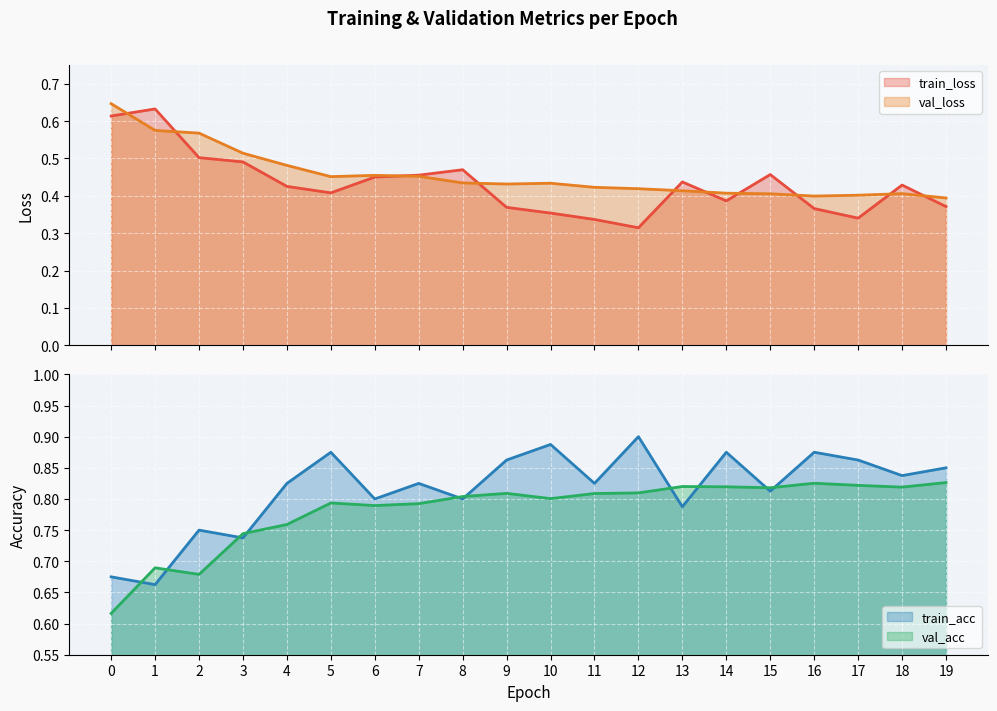

Between 4 and 13, which is larger?

13